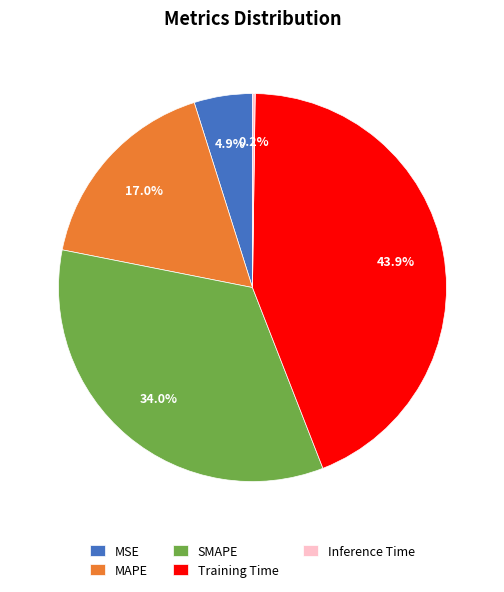

Approximately how many times larger is the value at SMAPE compared to Training Time?

0.8